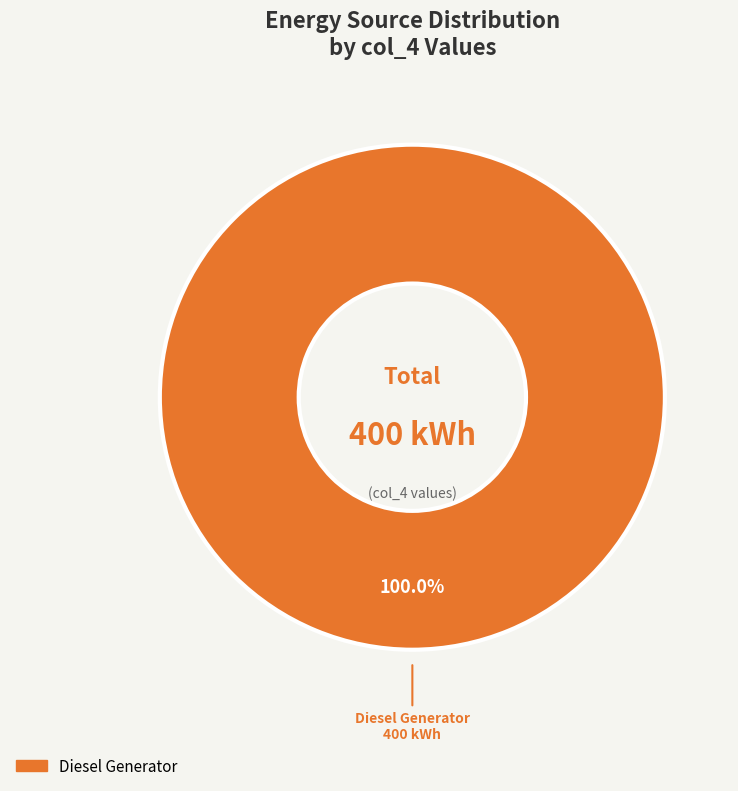

Is there any slice that represents more than half of the pie?

Yes